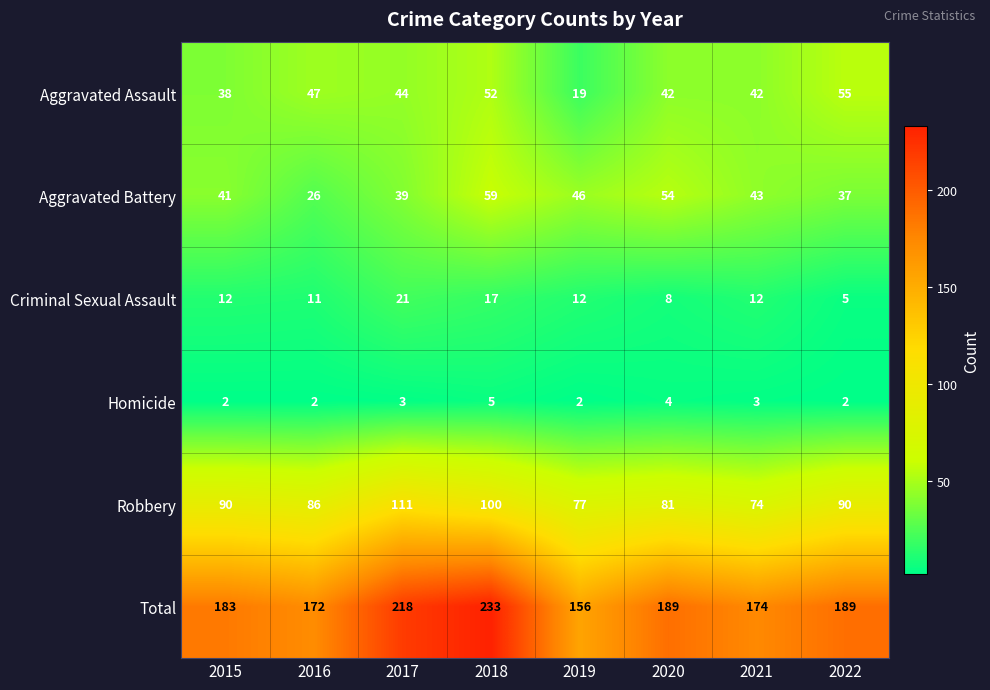

Is the value of Homicide at 2015 greater than the value of Robbery at 2017?

No